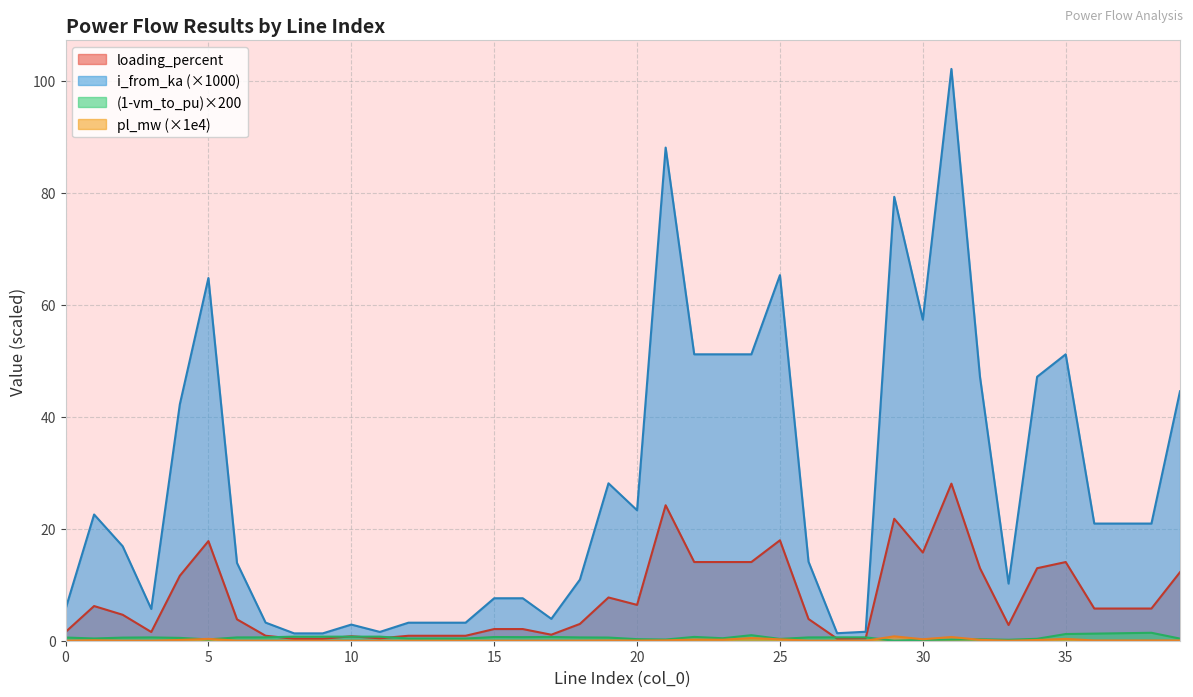

Between which two adjacent categories do loading_percent and vm_to_pu first intersect?

7 and 8